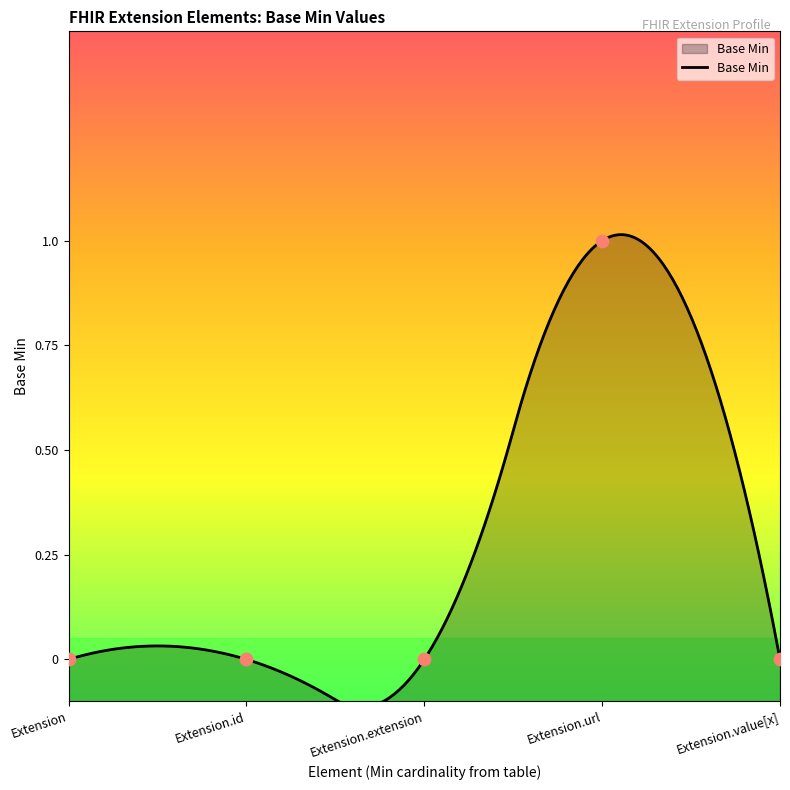

Between Extension.extension and Extension.url, which is larger?

Extension.url